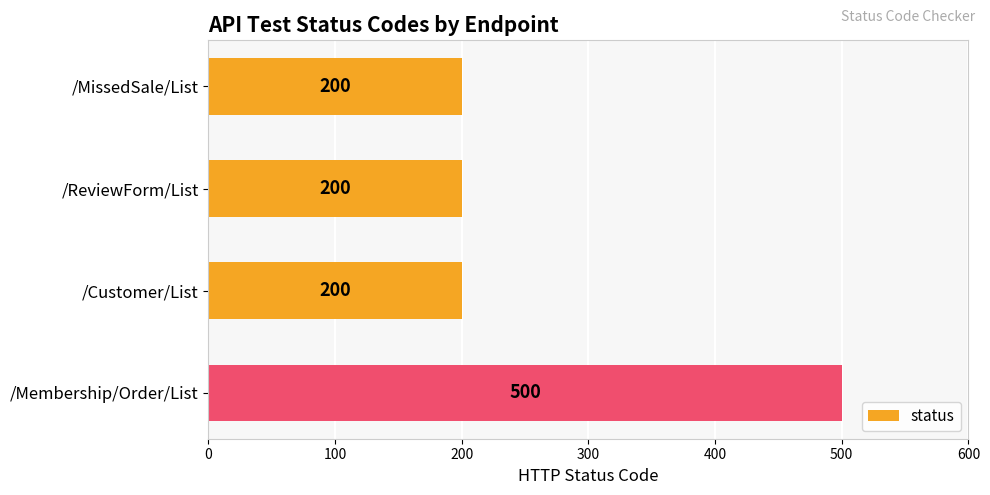

What is the average value?

275